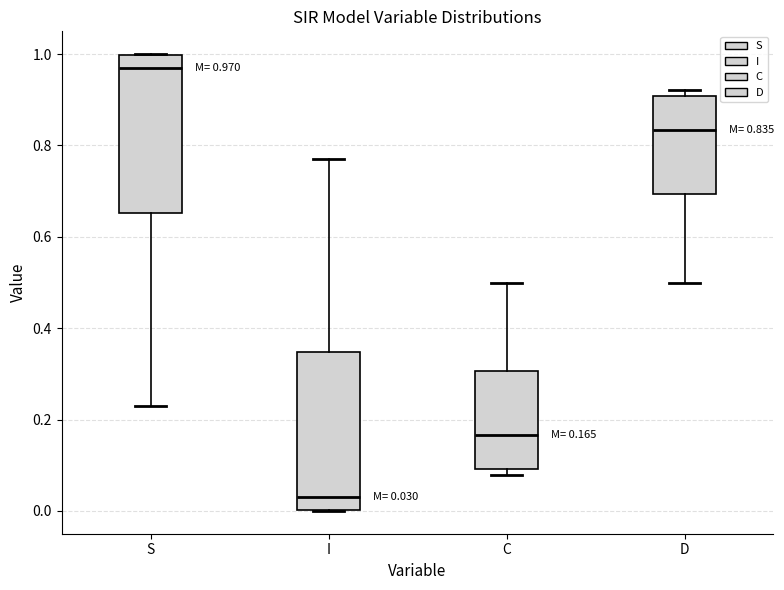

Which box has the highest median line?

S